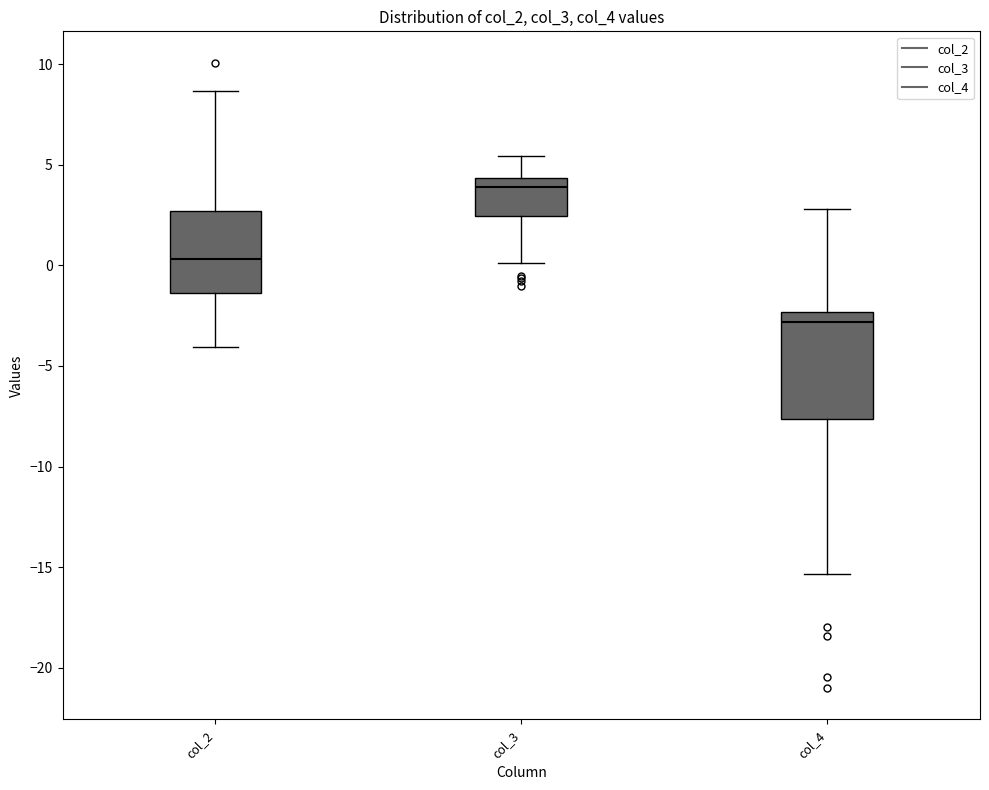

Where does the upper whisker of the box for col_3 end on the y-axis? The values are not printed on the chart, so give them approximately, as read against the axis.

5.5